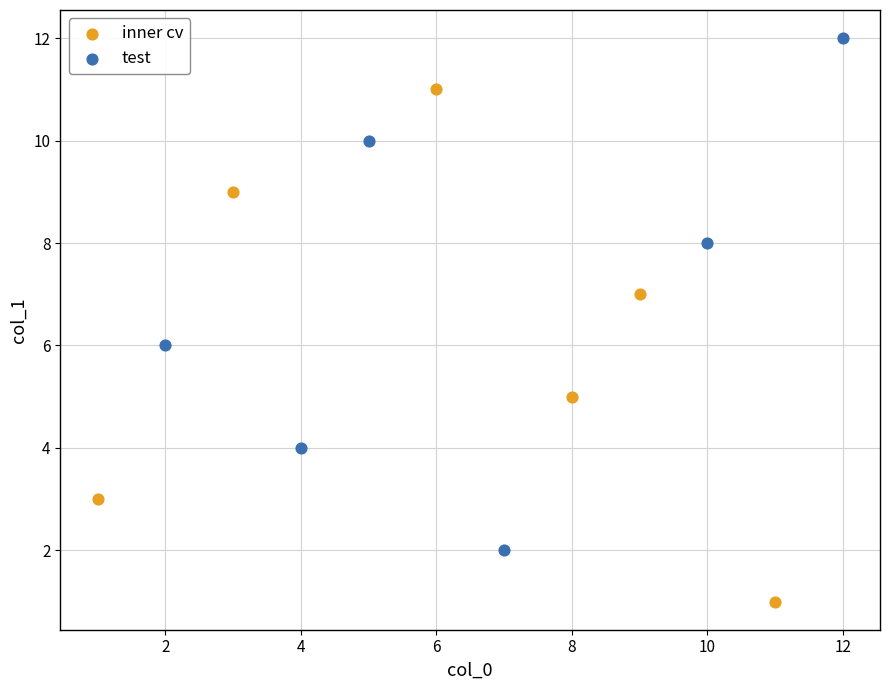

Which series contains the lowest Y value?

inner cv